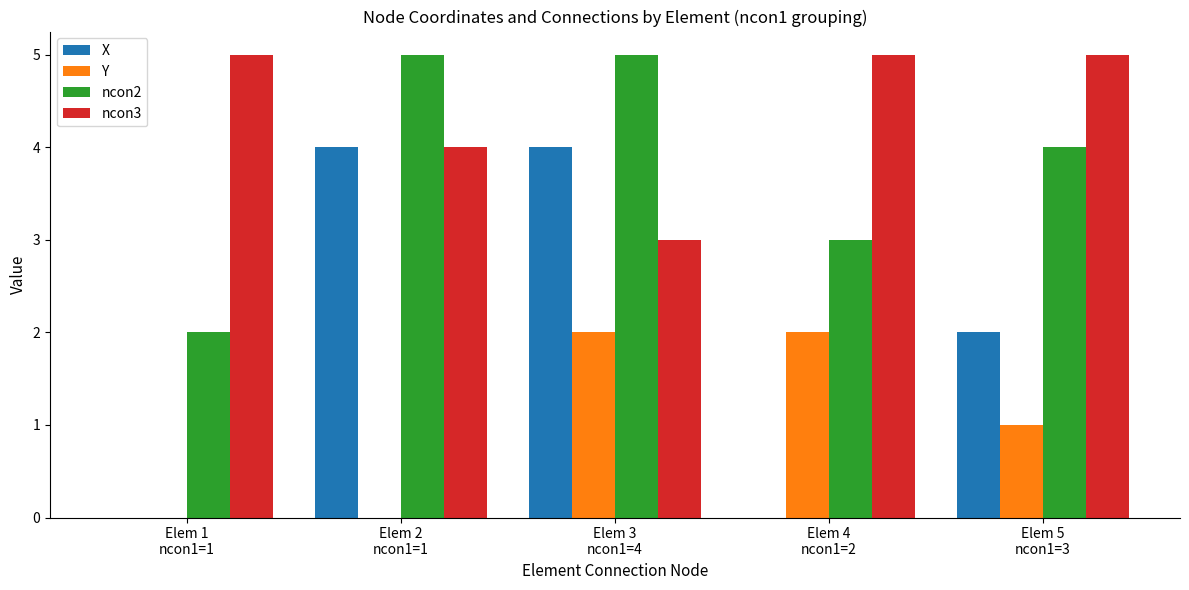

What is the greatest value displayed?

5